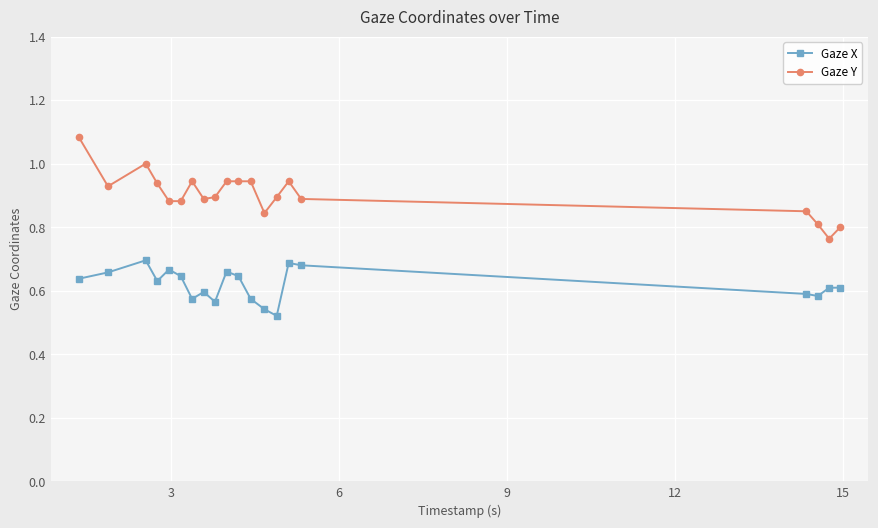

List the series in order of their overall mean, highest first.

Gaze Y, Gaze X